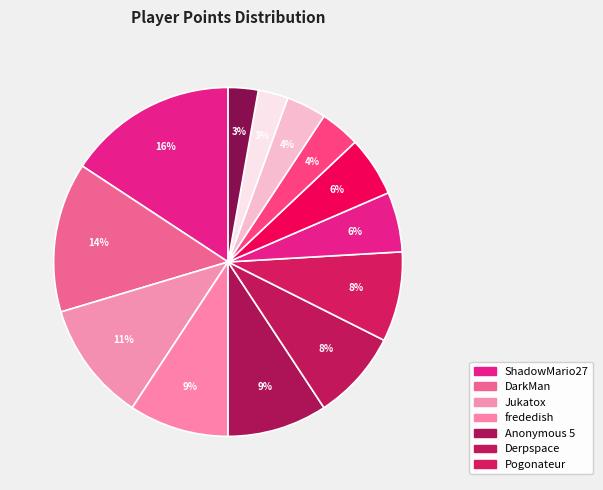

To the nearest percent, what is the average slice percentage?

8%